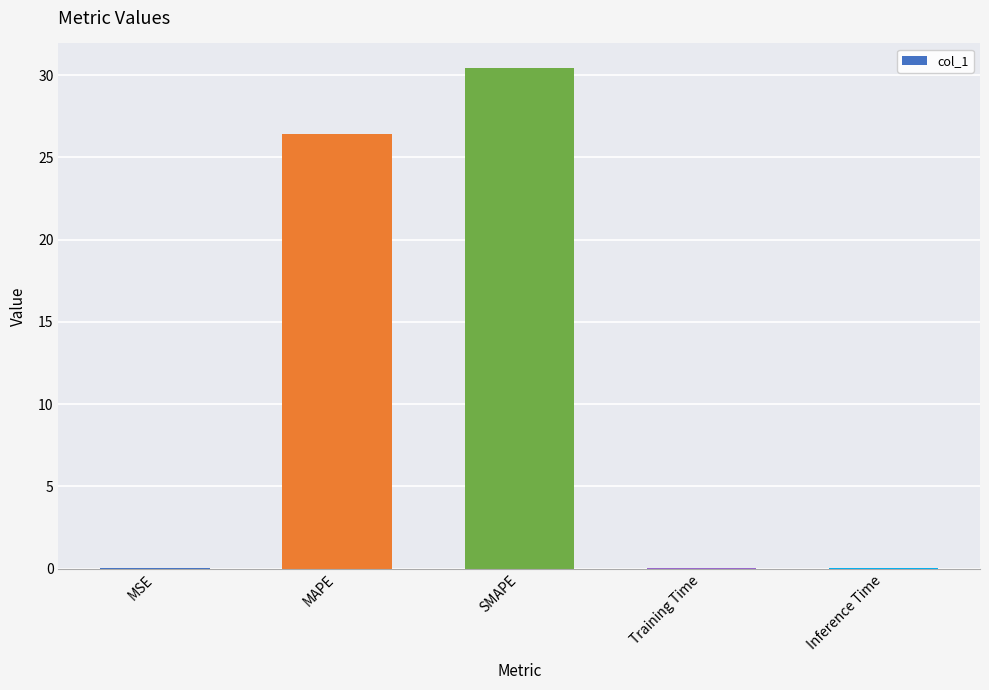

What is the sum of all values?

56.9